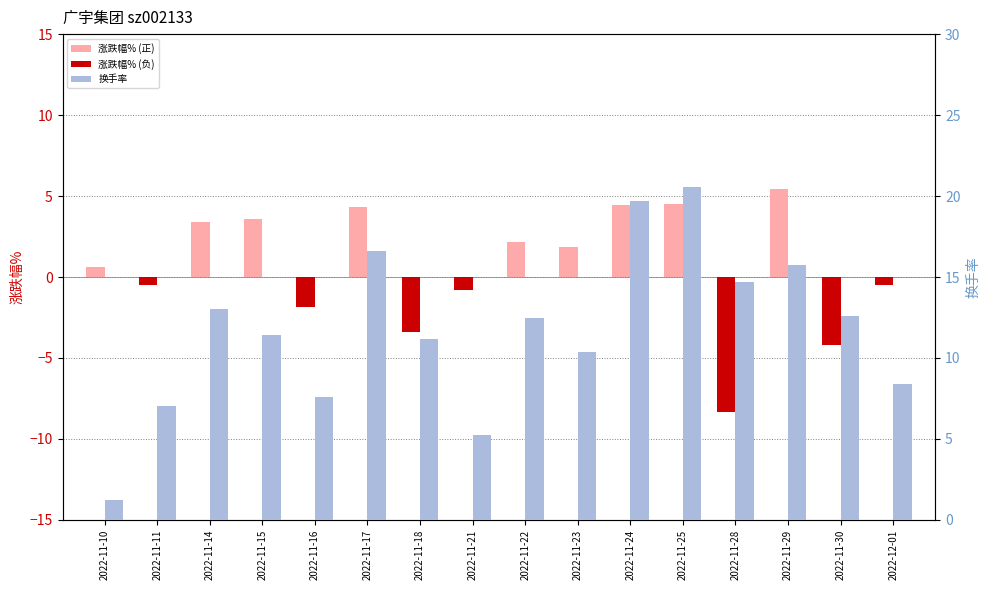

List the series in order of their overall mean, highest first.

换手率, 涨跌幅% (正), 涨跌幅% (负)